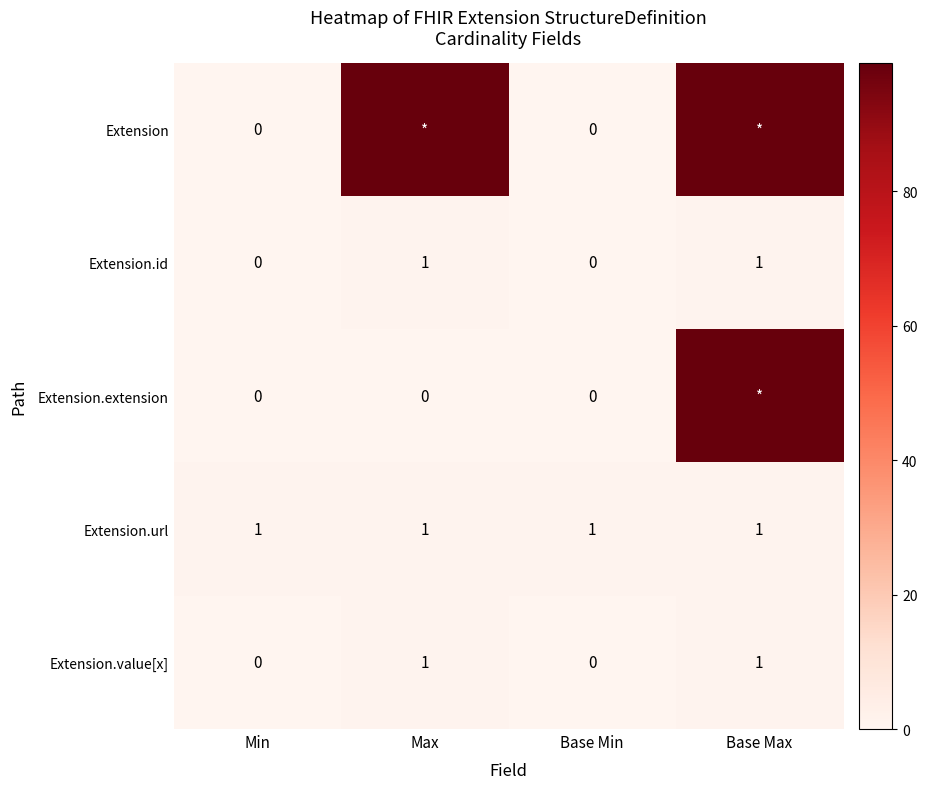

What is the sum of the Extension.id values at Min and Max?

1